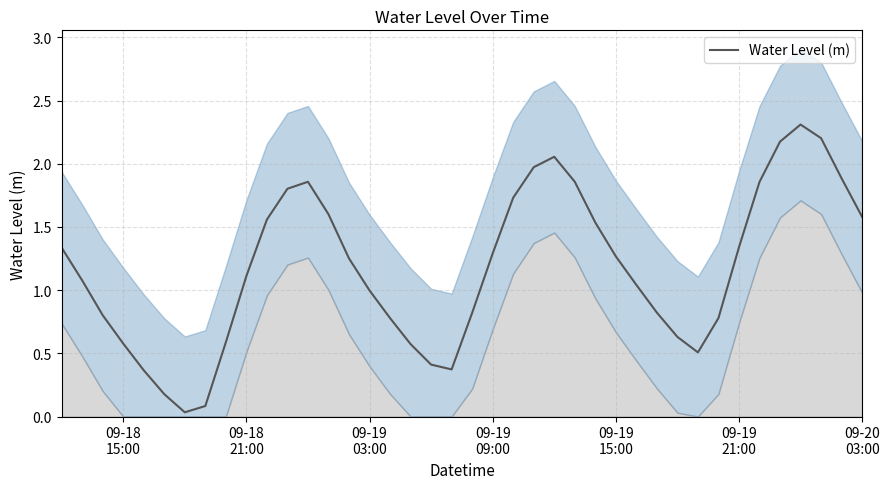

Is this an area chart (filled region under the line)?

No